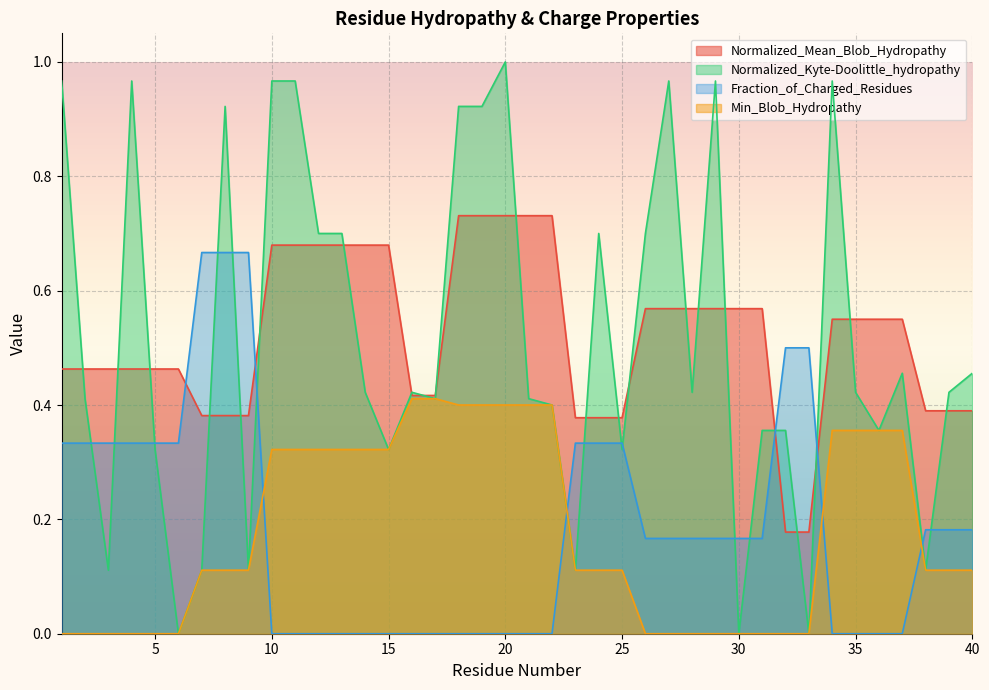

What are all the series names shown in the legend?

Normalized_Mean_Blob_Hydropathy, Normalized_Kyte-Doolittle_hydropathy, Fraction_of_Charged_Residues, Min_Blob_Hydropathy